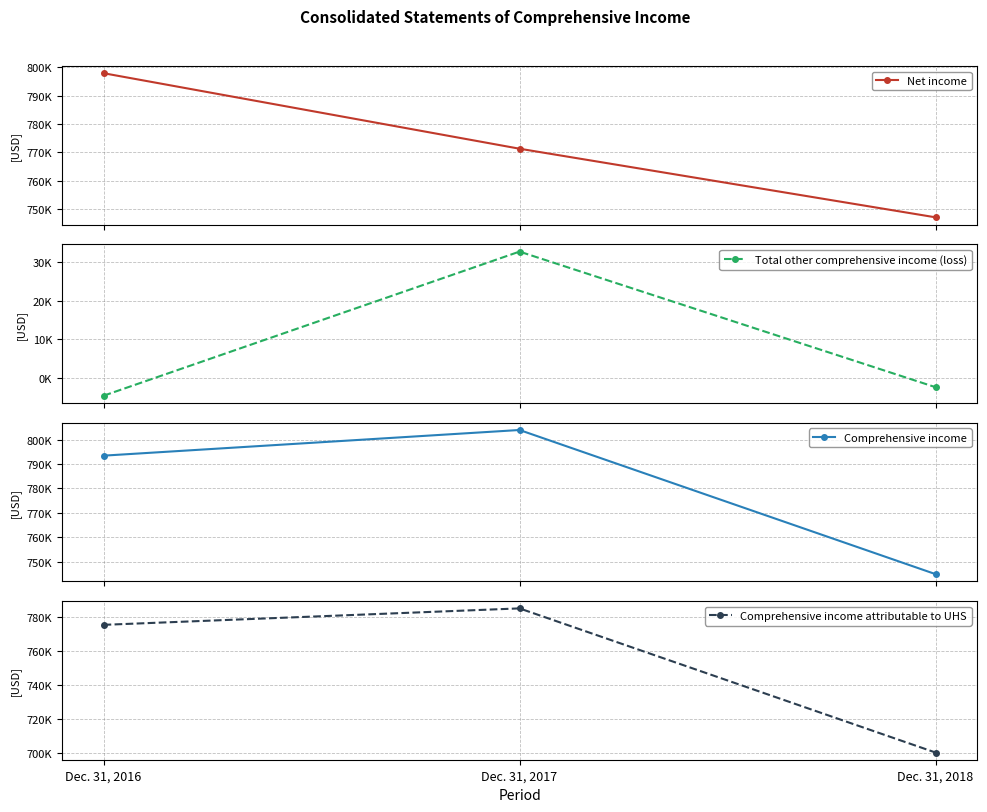

What is the minimum value for Net income?

747171